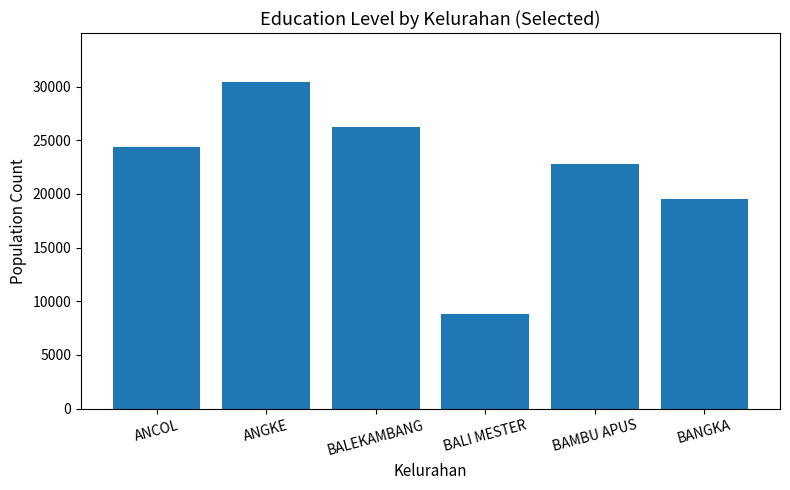

Reading left to right, what are all the values shown in this chart?

ANCOL=24336	ANGKE=30426	BALEKAMBANG=26237	BALI MESTER=8805	BAMBU APUS=22812	BANGKA=19511